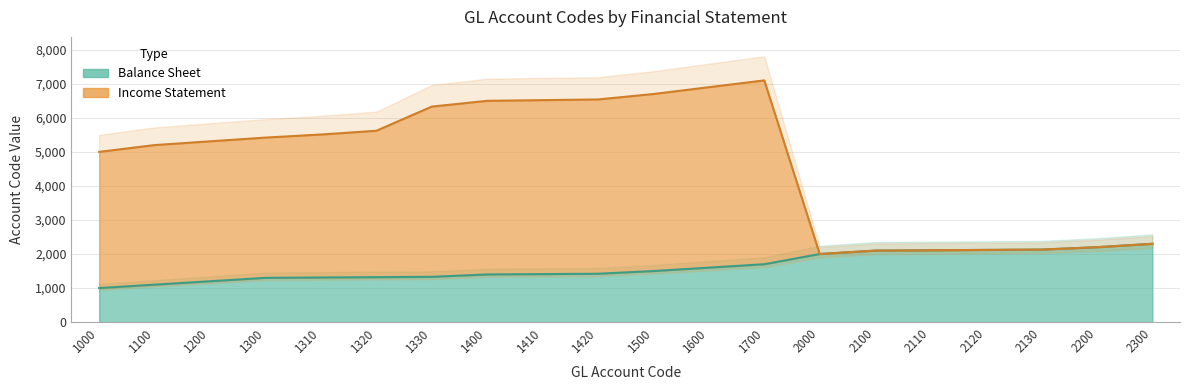

Between 1410 and 2120, which series saw the biggest shift?

Income Statement